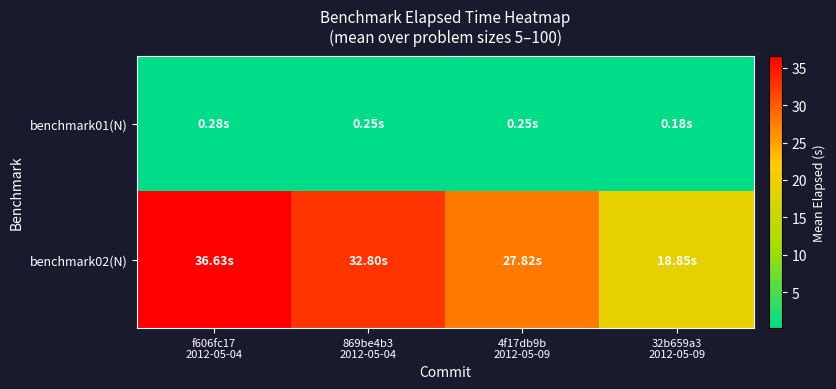

At how many categories does at least one series exceed 18?

4